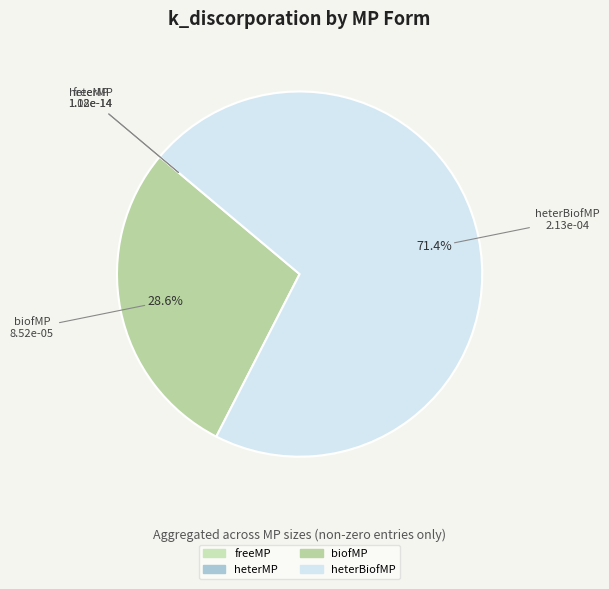

Which category has the smallest portion of the pie?

freeMP (0.5)